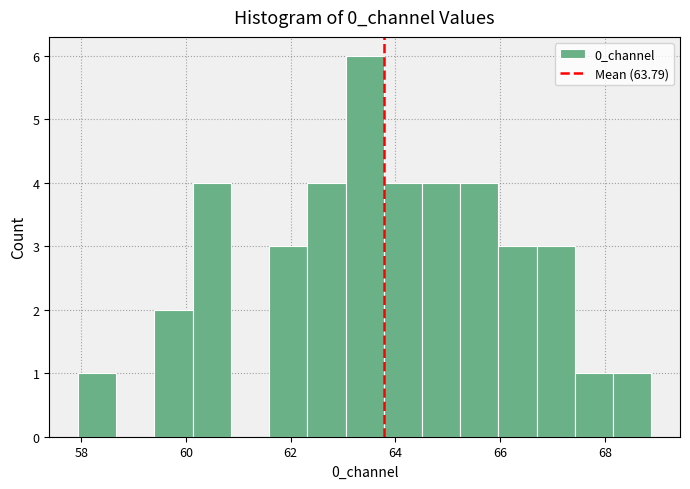

Read against the x-axis, roughly where is the centre of the tallest bar?

63.4